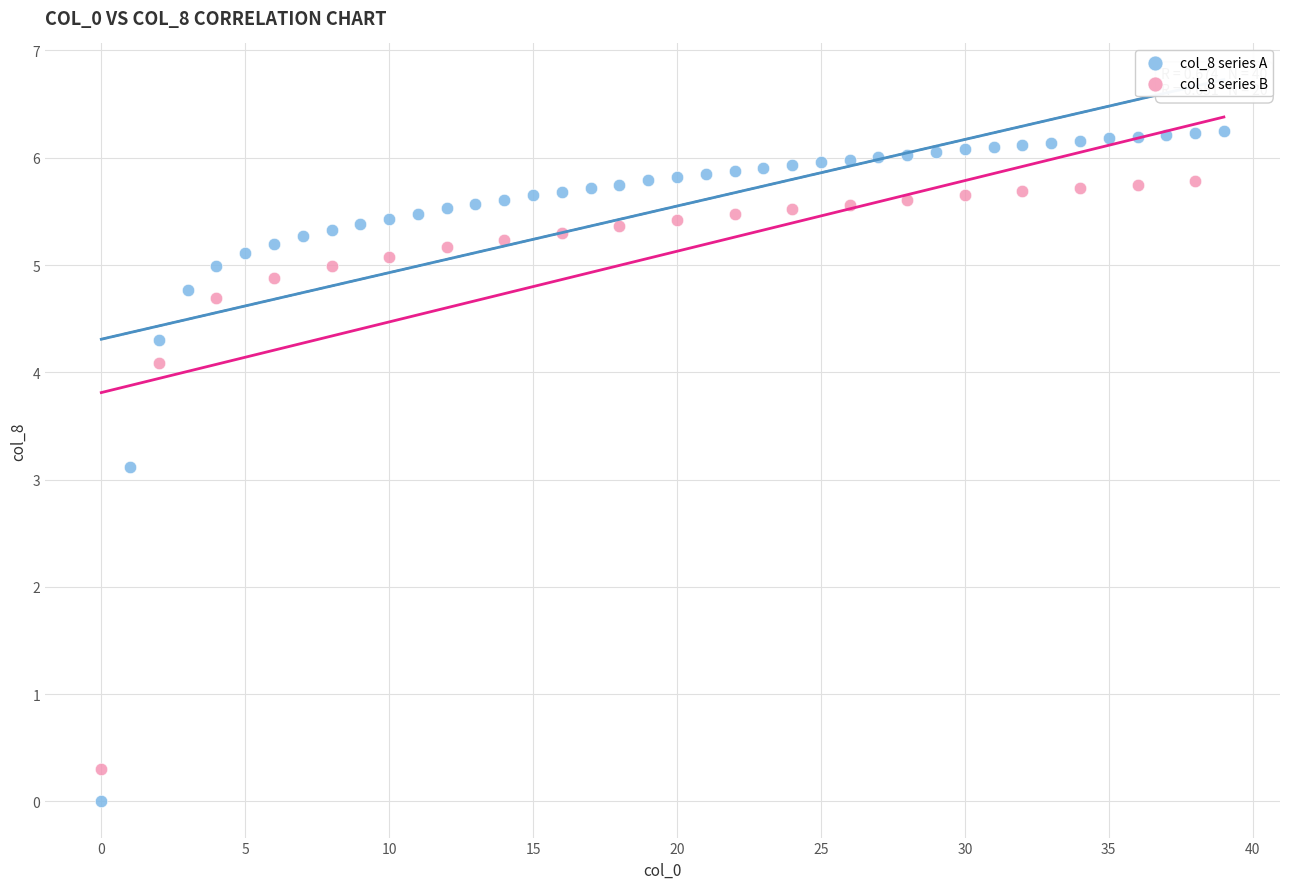

Which series has the largest Y range (max minus min)?

col_8 series A